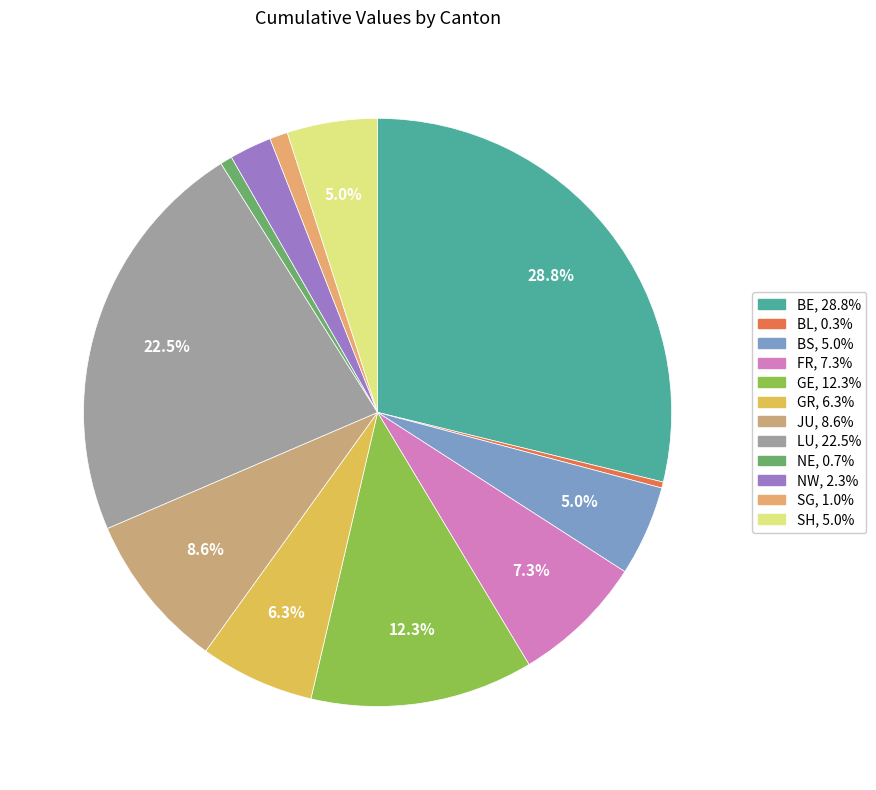

To the nearest percent, what is the average slice percentage?

8%